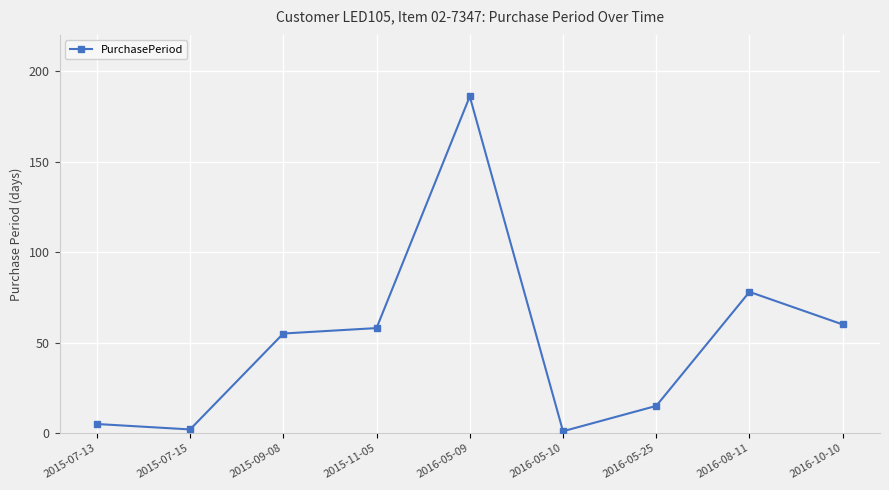

True or false: there are more than 0 points higher than both neighbors.

True